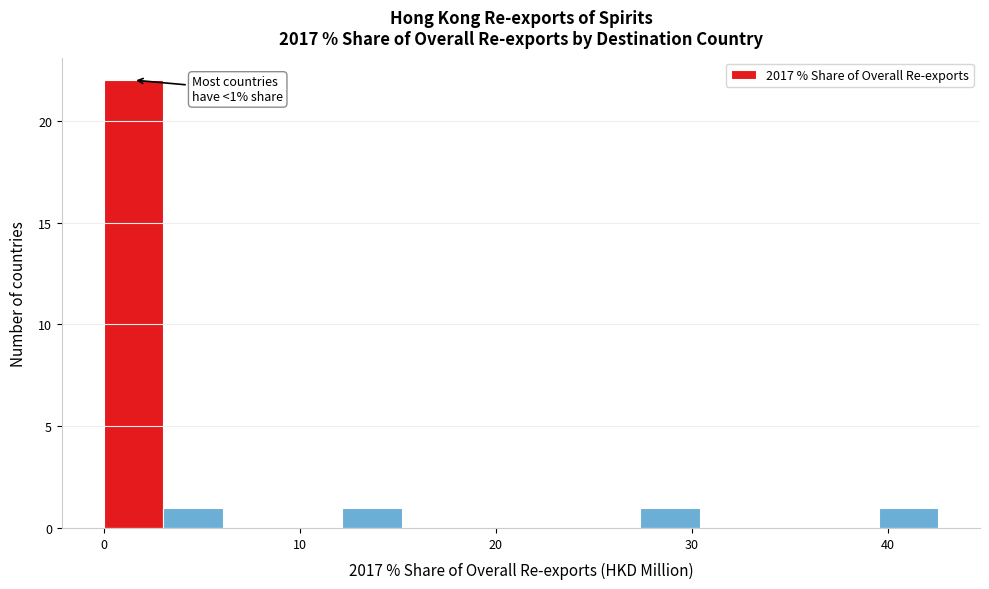

Around what value on the x-axis is the tallest bar? Give the approximate position of its centre, as read against the axis.

2